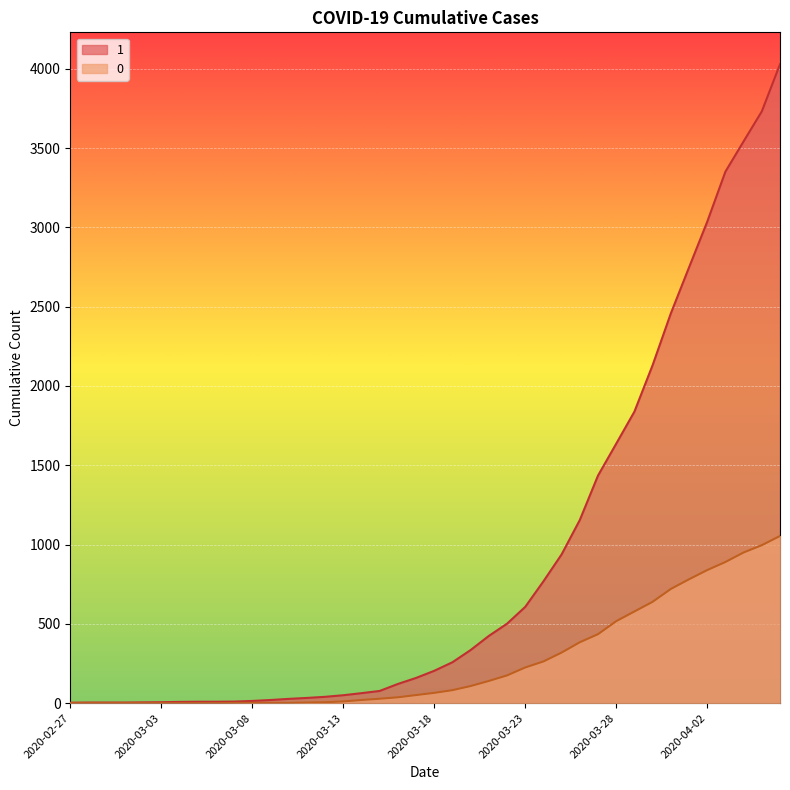

How many lines are shown in the chart?

2